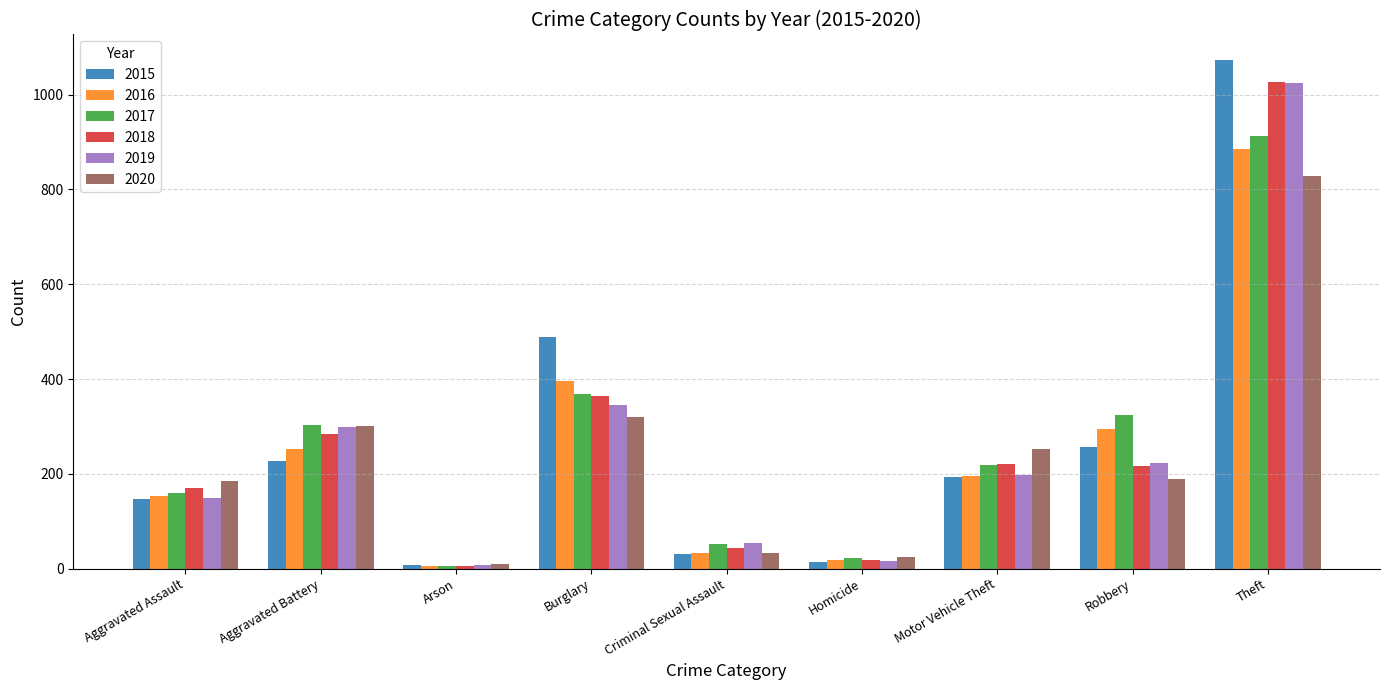

At which label is 2015 closest to 540?

Burglary